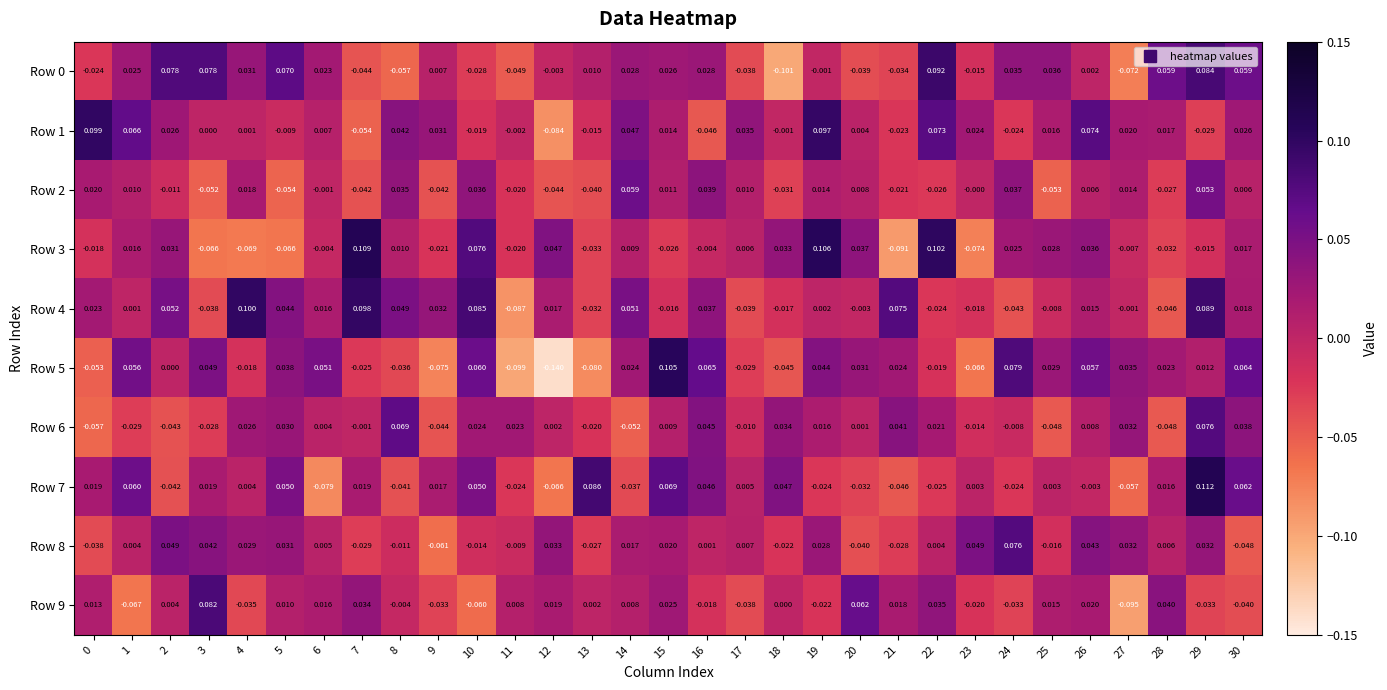

How many data points in Row 4 are less than 0?

13